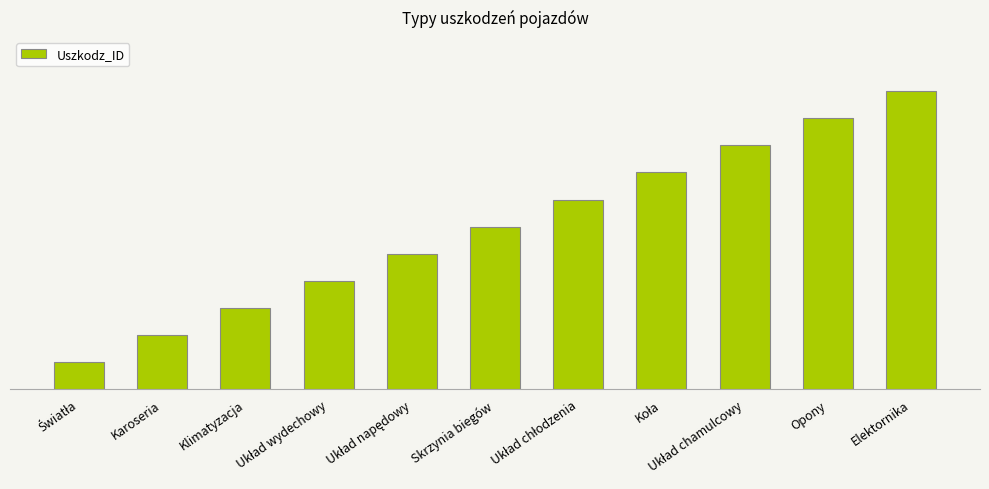

What is the difference between the maximum and minimum values?

10